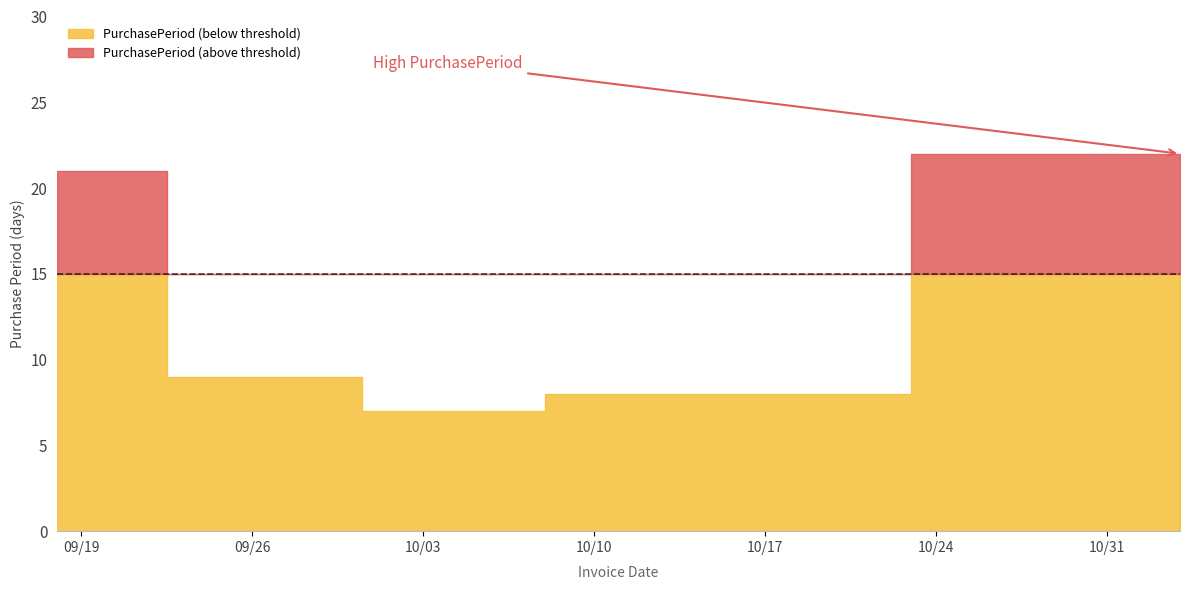

What position from the left is 2017-11-03?

5